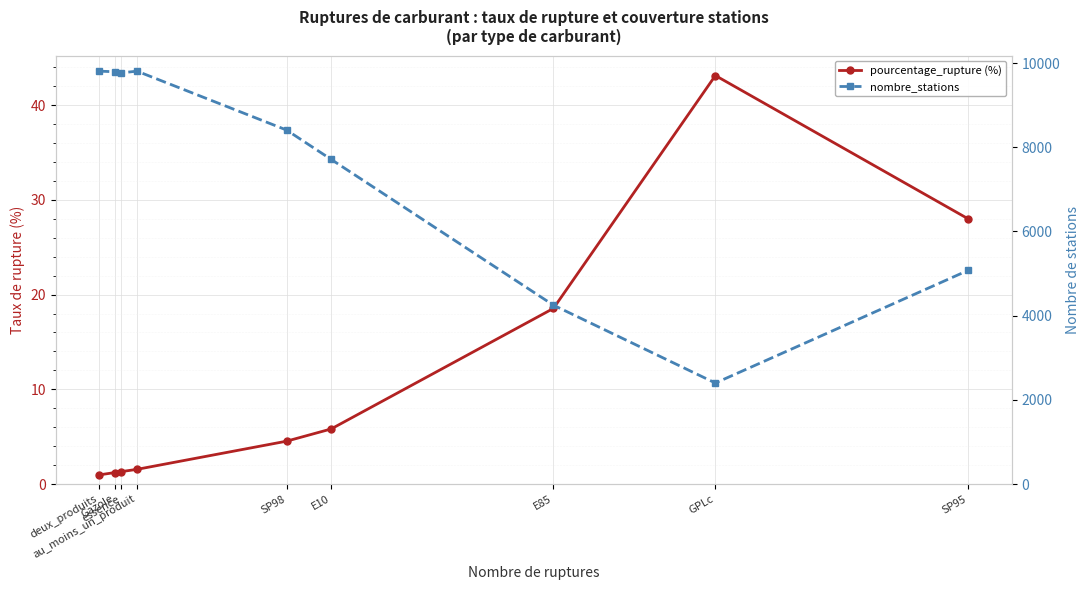

What is the sum of all pourcentage_rupture (%) values?

105.0